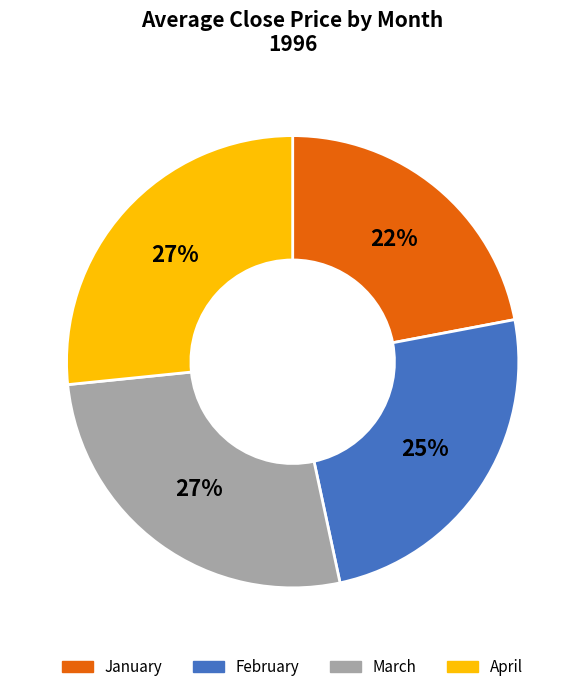

What percentage is the February slice, to the nearest percent?

25%